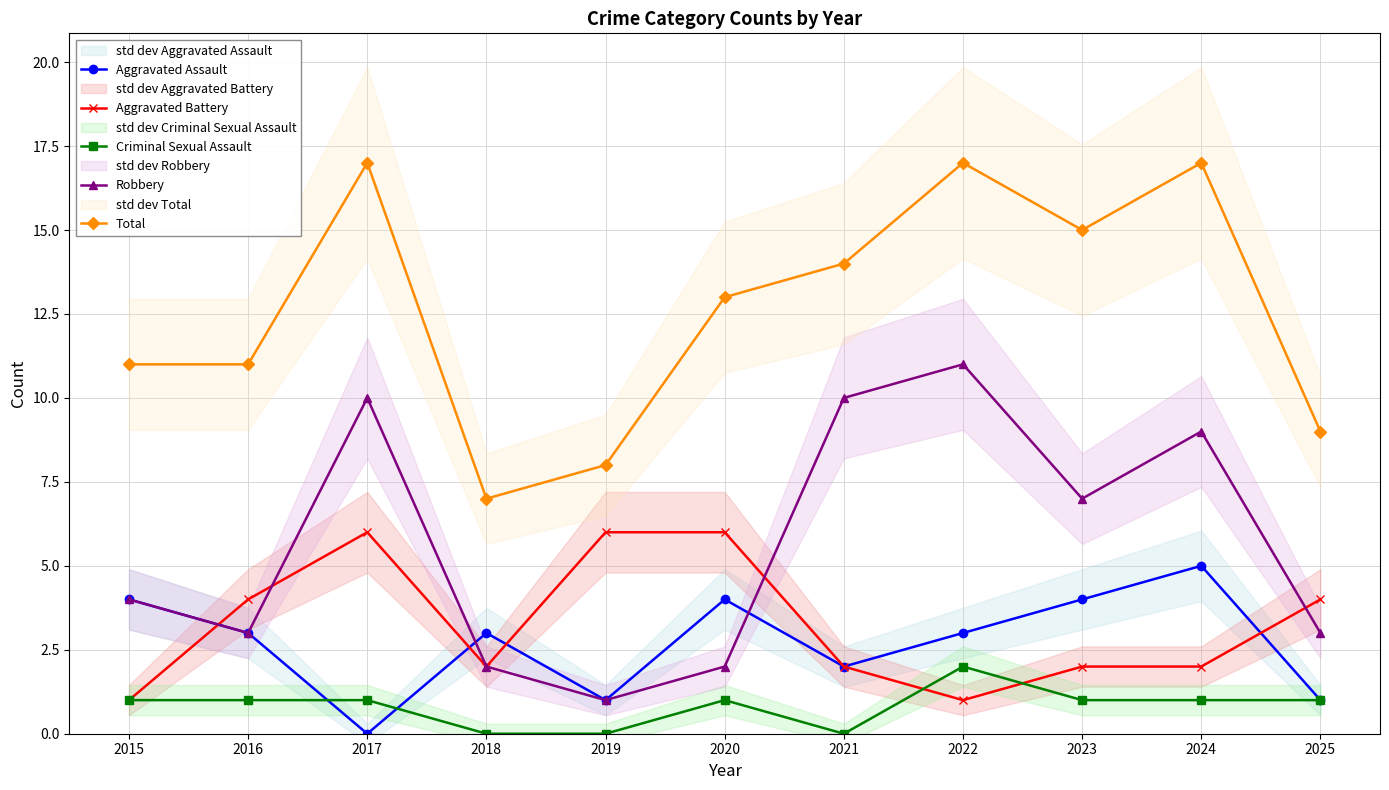

Which category has the highest value in the Criminal Sexual Assault series?

2022